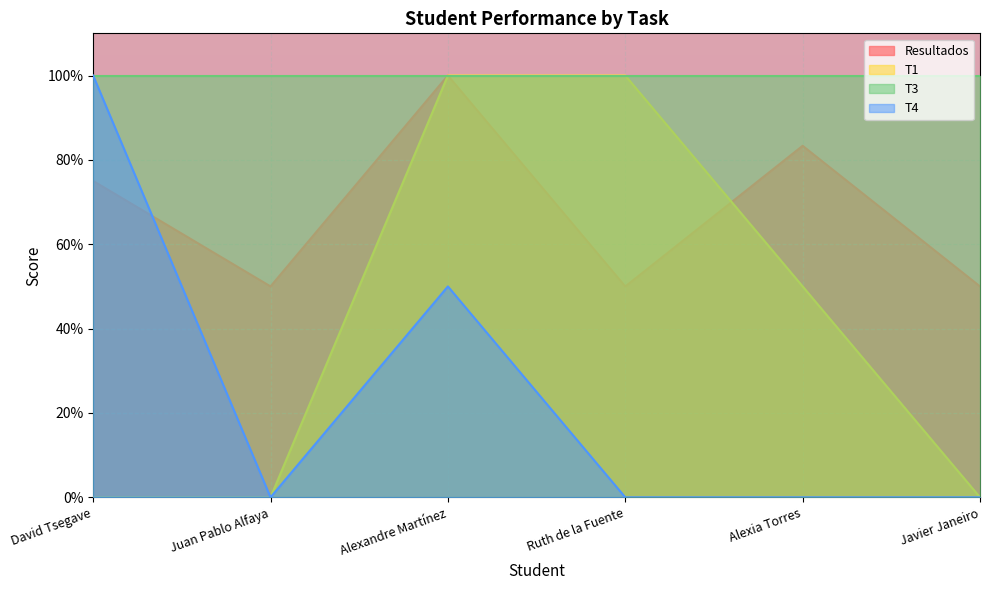

True or false: Resultados and T1 cross at least once.

True